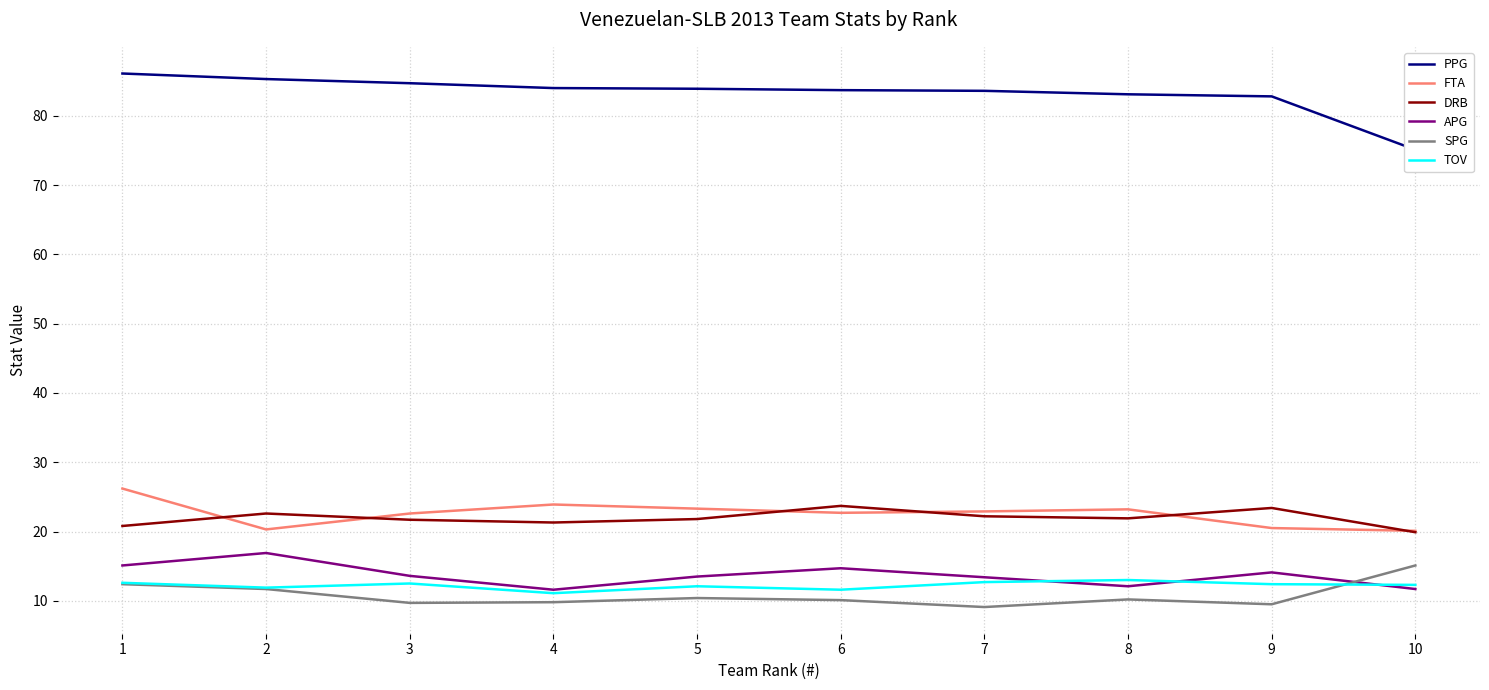

List the labels in order of SPG value, smallest first.

7, 9, 3, 4, 6, 8, 5, 2, 1, 10